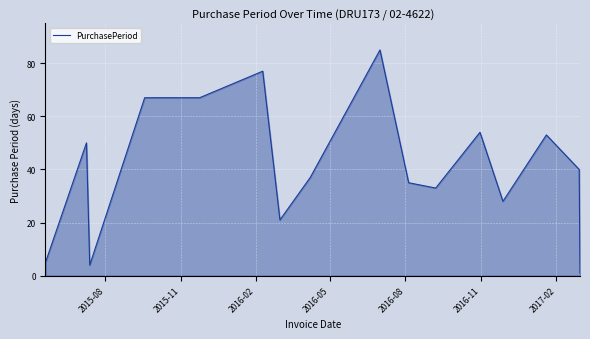

What is the greatest value displayed?

85